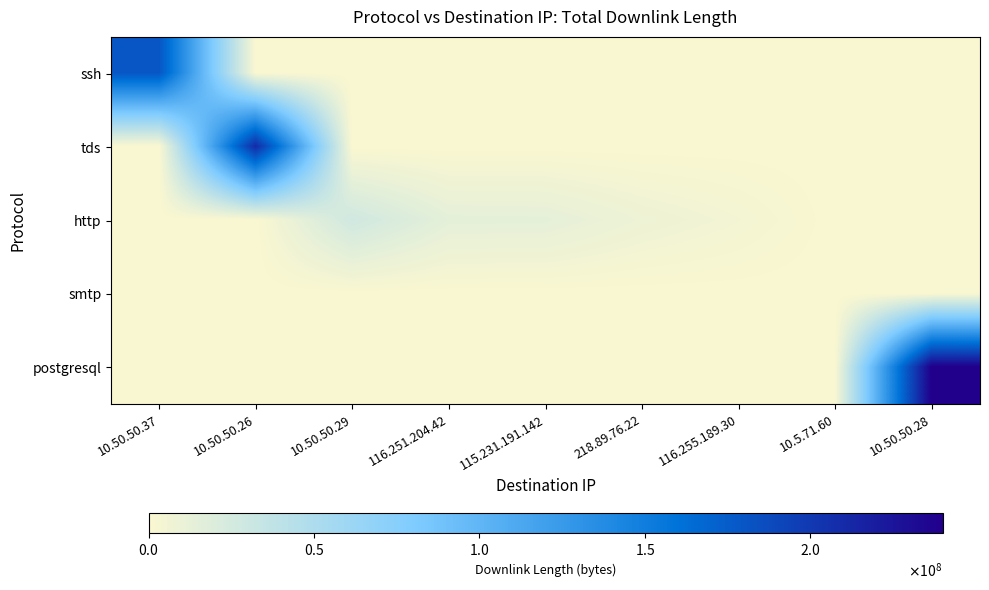

Reading left to right, what are all the values shown in this chart?

ssh: 10.50.50.37=180006923	10.50.50.26=11339	10.50.50.29=0	116.251.204.42=0	115.231.191.142=0	218.89.76.22=0	116.255.189.30=0	10.5.71.60=0	10.50.50.28=0
tds: 10.50.50.37=0	10.50.50.26=210018151	10.50.50.29=0	116.251.204.42=0	115.231.191.142=0	218.89.76.22=0	116.255.189.30=0	10.5.71.60=0	10.50.50.28=0
http: 10.50.50.37=0	10.50.50.26=0	10.50.50.29=27843987	116.251.204.42=13984995	115.231.191.142=13655797	218.89.76.22=8154525	116.255.189.30=4845127	10.5.71.60=0	10.50.50.28=0
smtp: 10.50.50.37=0	10.50.50.26=0	10.50.50.29=0	116.251.204.42=0	115.231.191.142=0	218.89.76.22=0	116.255.189.30=0	10.5.71.60=355	10.50.50.28=0
postgresql: 10.50.50.37=0	10.50.50.26=0	10.50.50.29=0	116.251.204.42=0	115.231.191.142=0	218.89.76.22=0	116.255.189.30=0	10.5.71.60=0	10.50.50.28=240010394